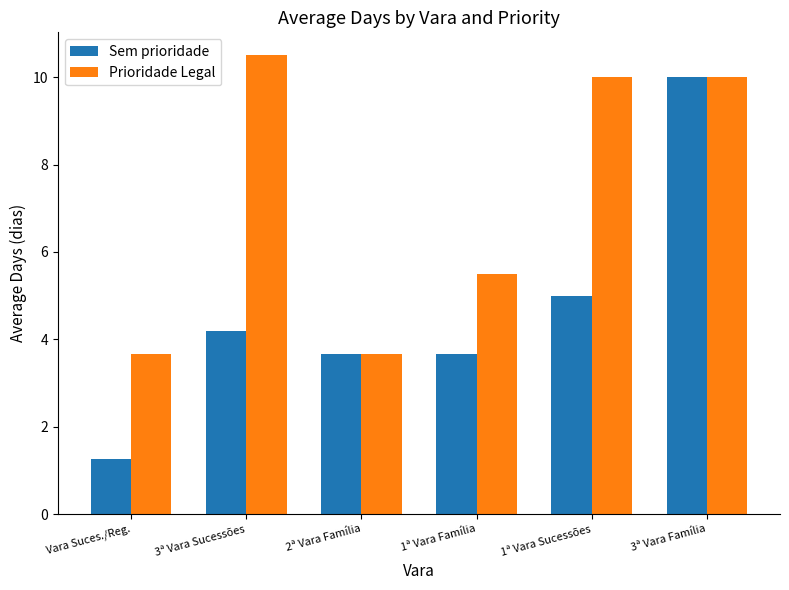

How many distinct data groups are displayed?

2